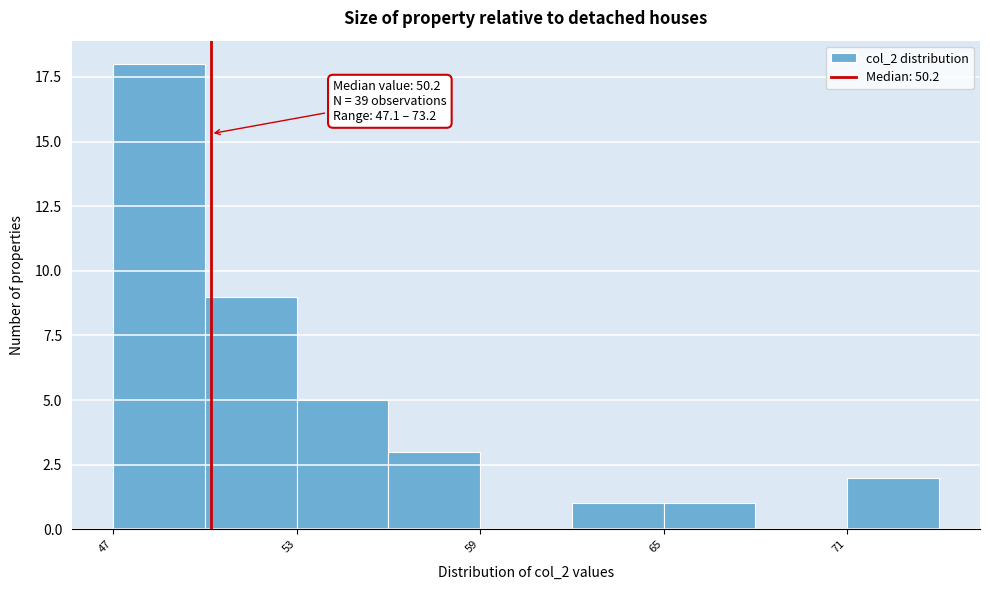

Around what value on the x-axis is the tallest bar? Give the approximate position of its centre, as read against the axis.

49